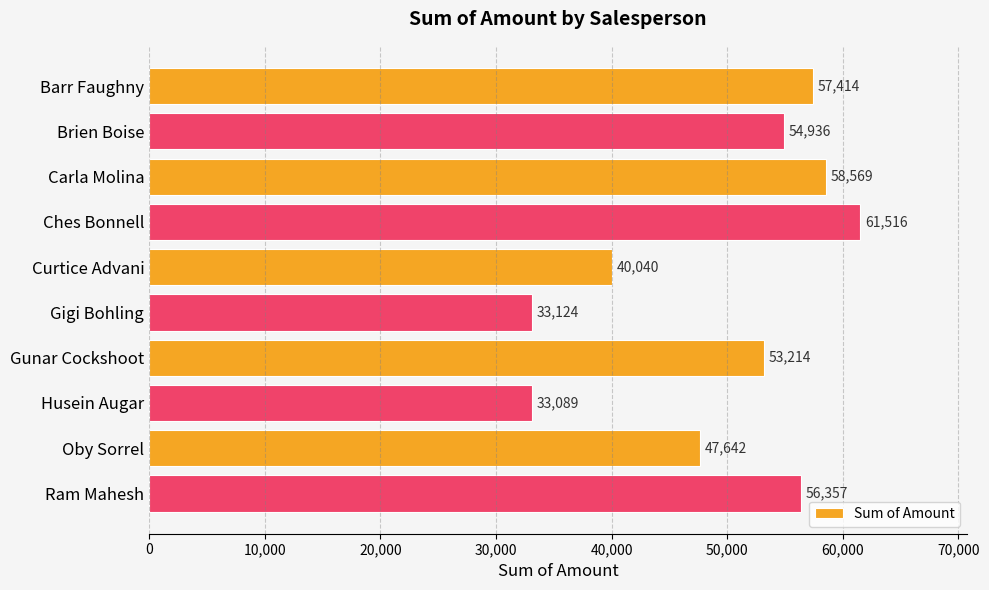

What is the sum of all values?

495901